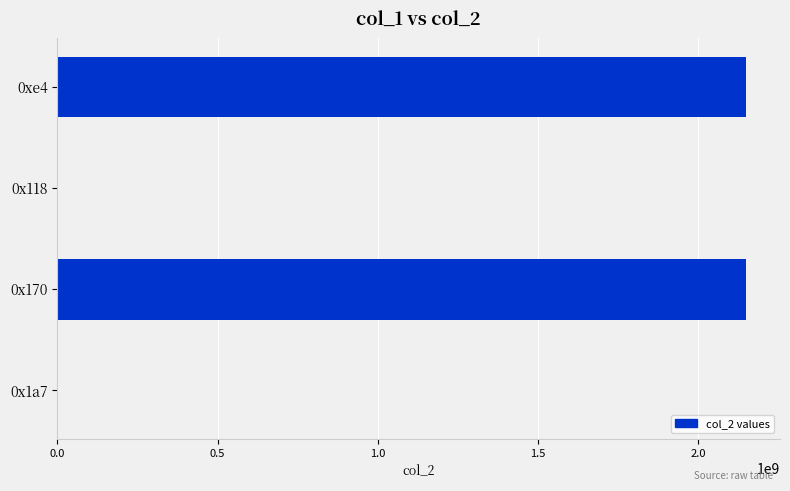

Approximately how many times larger is the value at 0xe4 compared to 0x170?

1.0